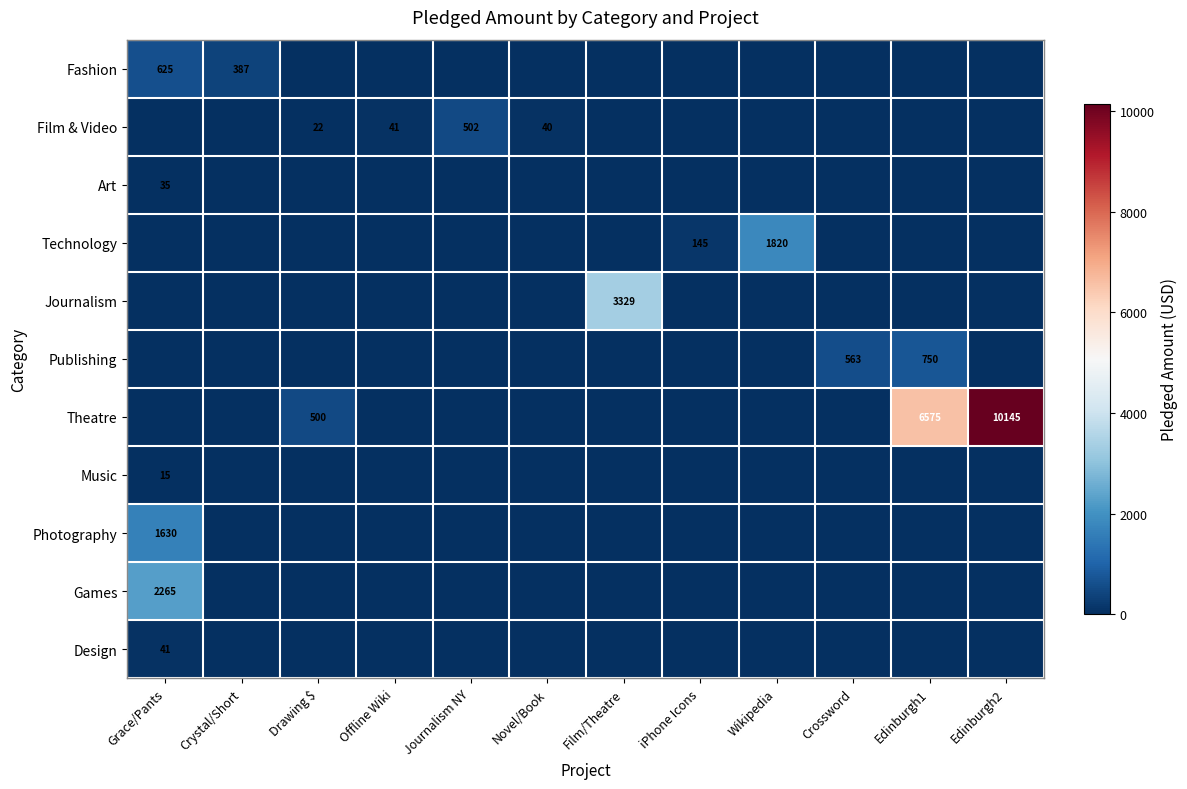

True or false: Fashion has a value of 625 at Grace/Pants.

True